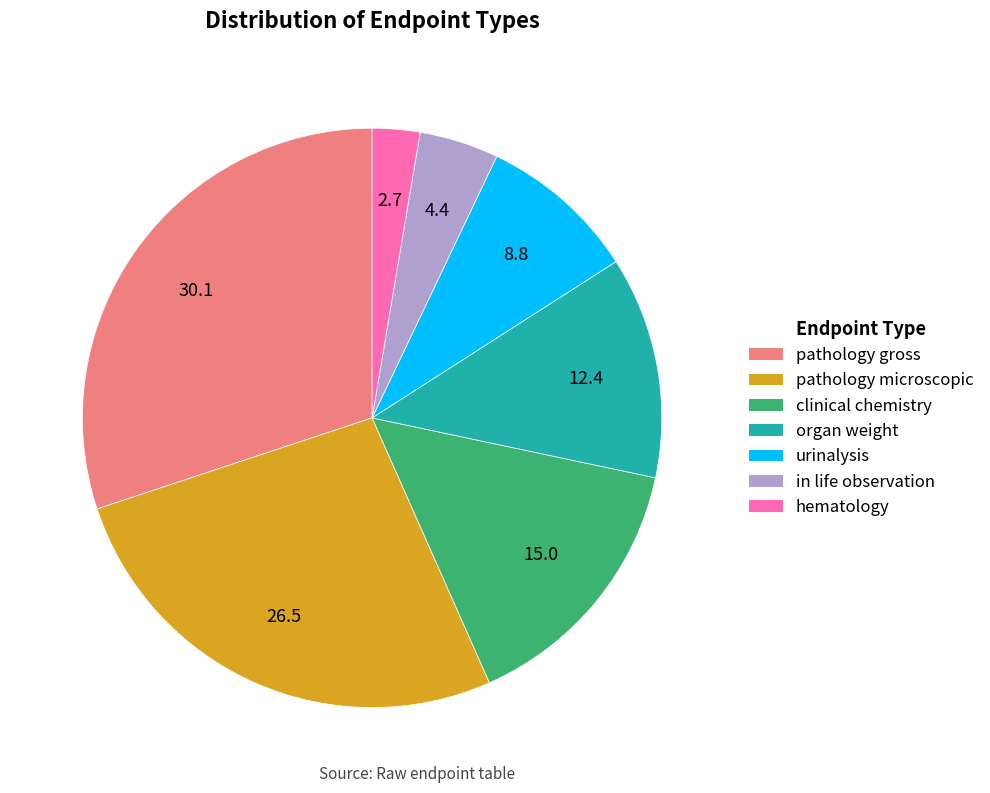

How many segments does this pie chart have?

7